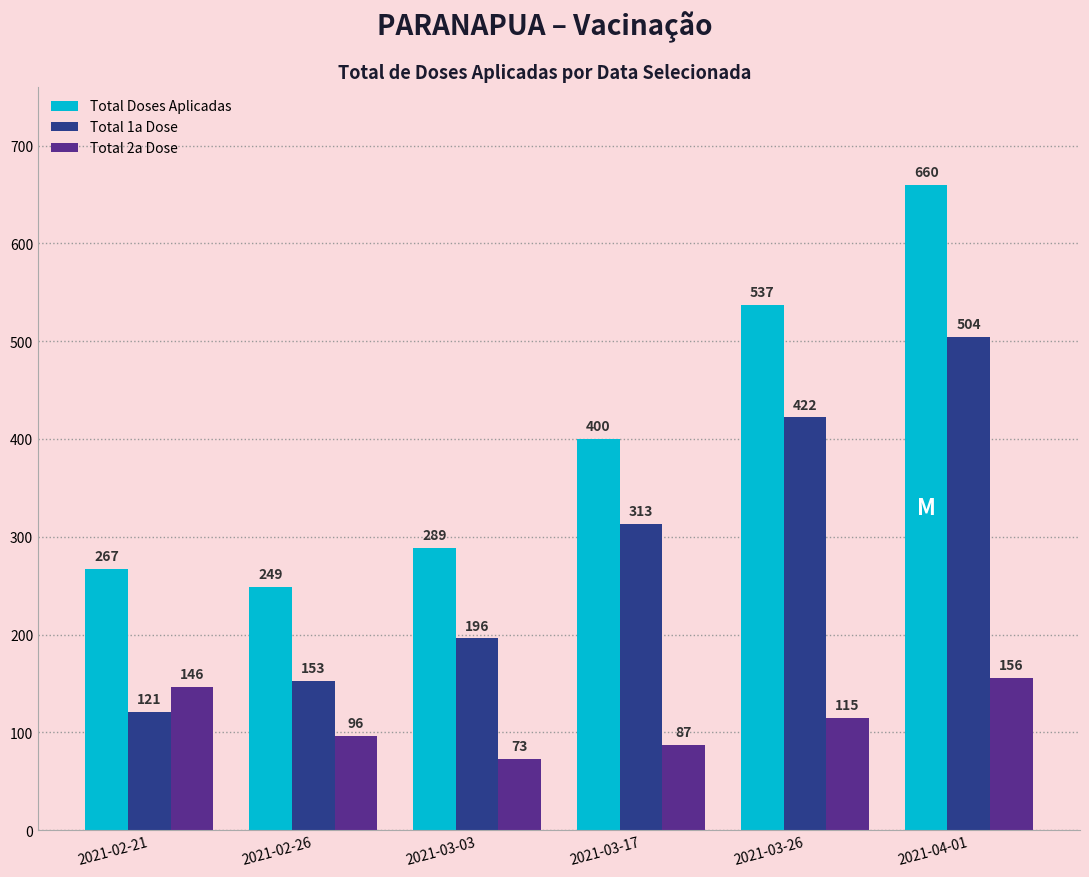

Which series has the largest total across all categories?

Total Doses Aplicadas